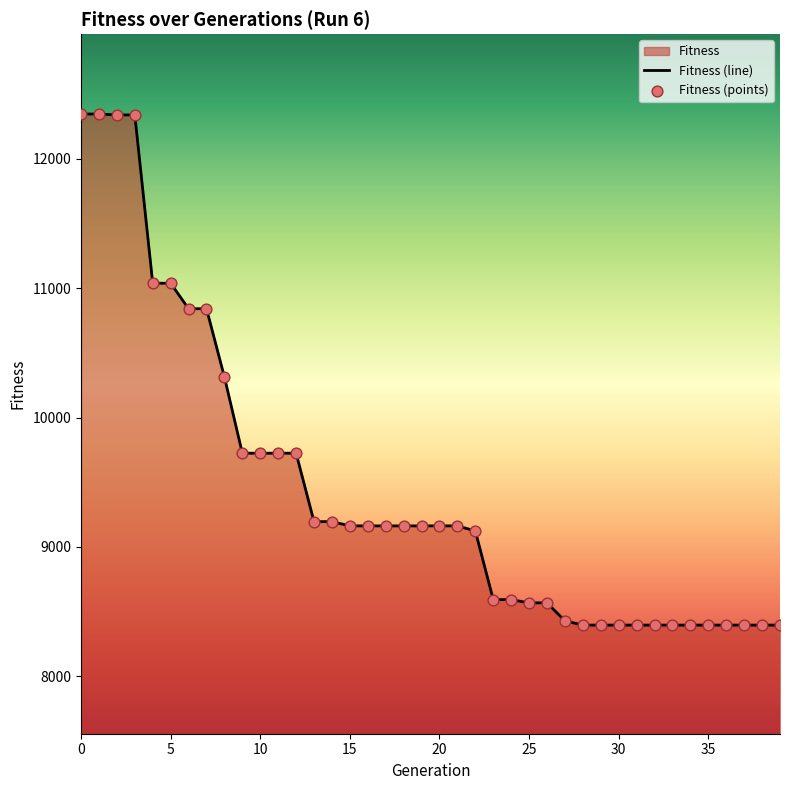

What is the change in value from 3 to 14?

-3144